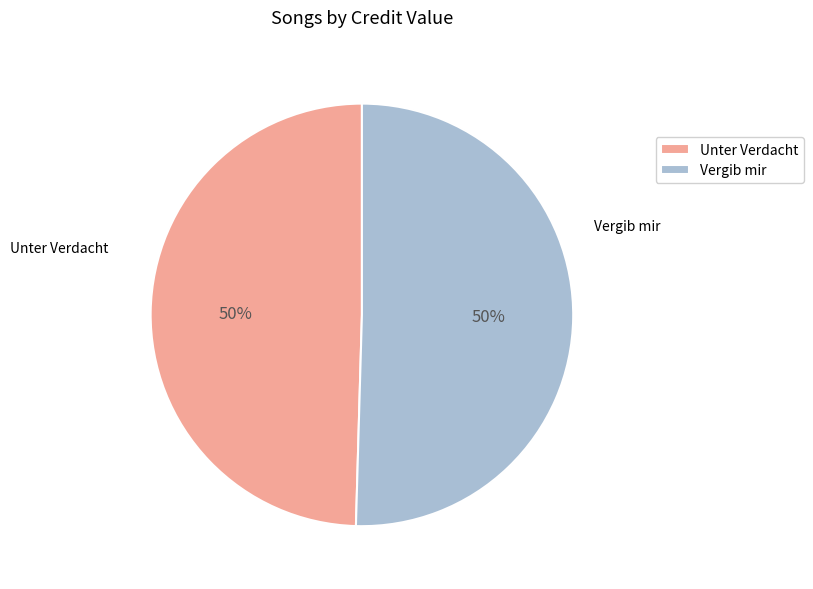

What is the ratio of the value at Unter Verdacht to the value at Vergib mir?

1.0